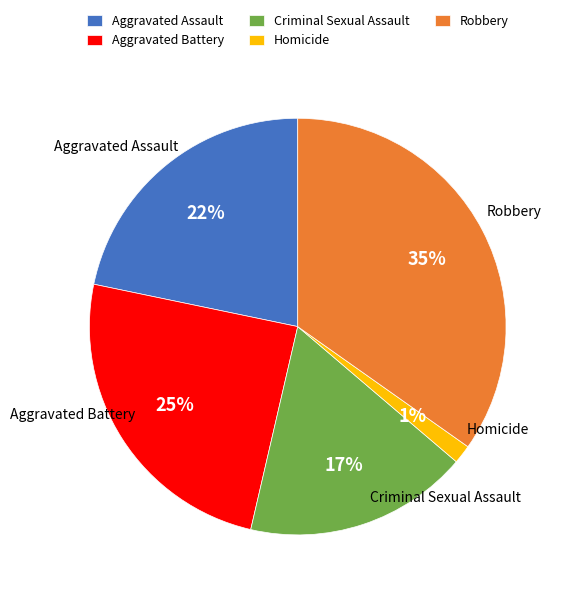

To the nearest percent, what percentage of the pie is Homicide?

1%